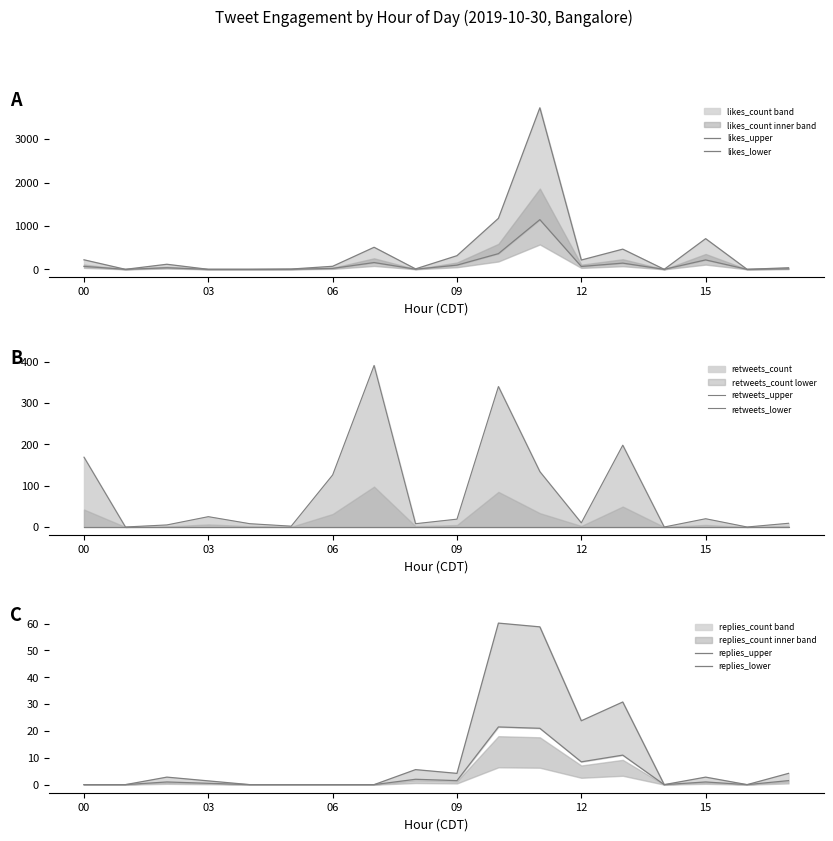

Reading left to right, what are all the values shown in this chart?

likes_upper: 219.7	0.0	117.0	0.0	0.0	6.5	70.2	508.3	10.4	314.6	1175.2	3723.2	214.5	465.4	0.0	707.2	0.0	36.4
likes_lower: 67.6	0.0	36.0	0.0	0.0	2.0	21.6	156.4	3.2	96.8	361.6	1145.6	66.0	143.2	0.0	217.6	0.0	11.2
retweets_upper: 169.0	0.0	5.0	25.0	8.0	2.0	126.0	391.0	8.0	19.0	340.0	134.0	10.0	198.0	0.0	20.0	0.0	9.0
retweets_lower: 0.0	0.0	0.0	0.0	0.0	0.0	0.0	0.0	0.0	0.0	0.0	0.0	0.0	0.0	0.0	0.0	0.0	0.0
replies_upper: 0.0	0.0	2.8	1.4	0.0	0.0	0.0	0.0	5.6	4.2	60.2	58.8	23.8	30.8	0.0	2.8	0.0	4.2
replies_lower: 0.0	0.0	1.0	0.5	0.0	0.0	0.0	0.0	2.0	1.5	21.5	21.0	8.5	11.0	0.0	1.0	0.0	1.5